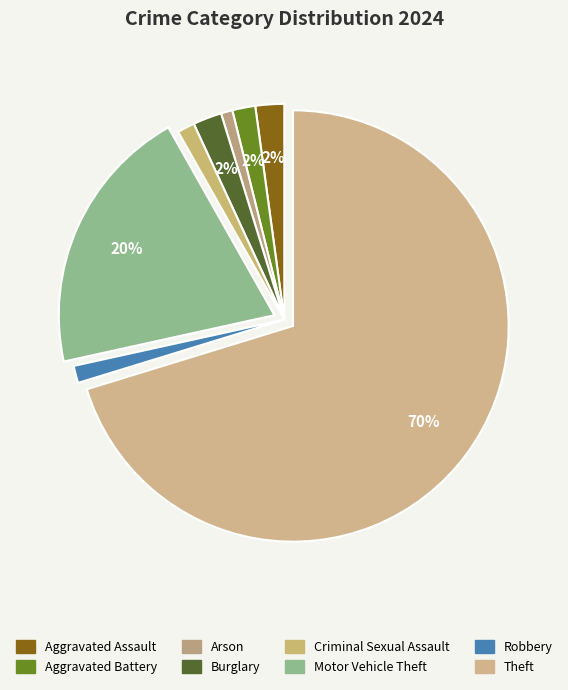

Which category accounts for the majority?

Theft